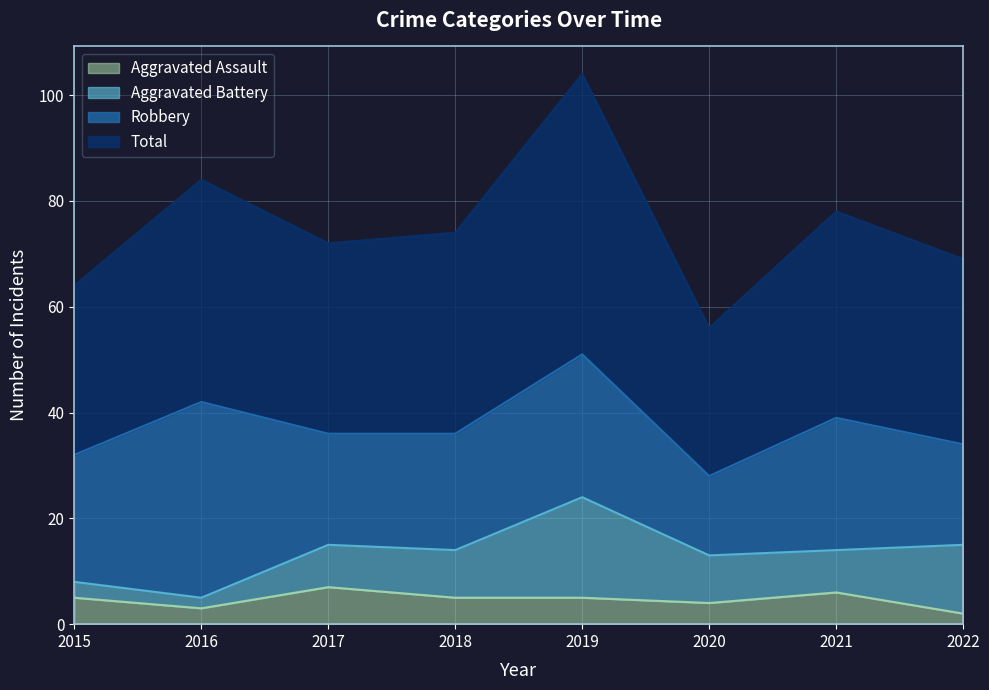

True or false: Aggravated Assault has a value of 6 at 2021.

True